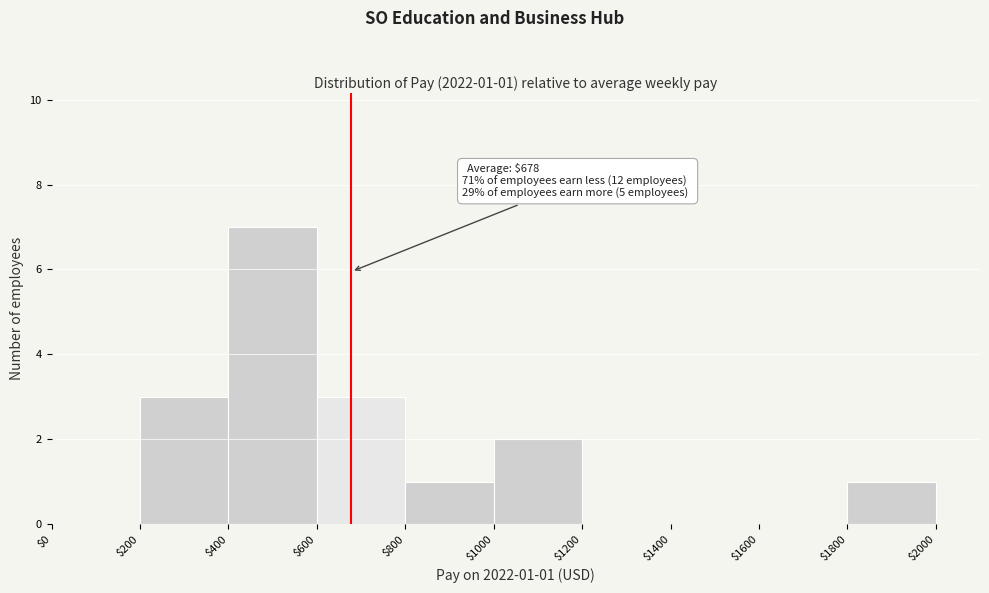

Which range on the x-axis has the tallest bar?

$400 to $600